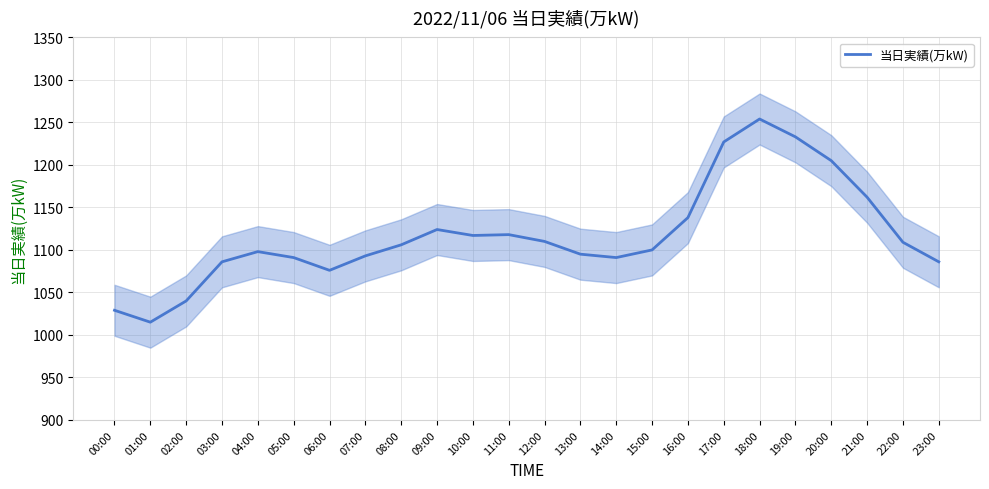

Is it true that the value at 14:00 is 383?

False